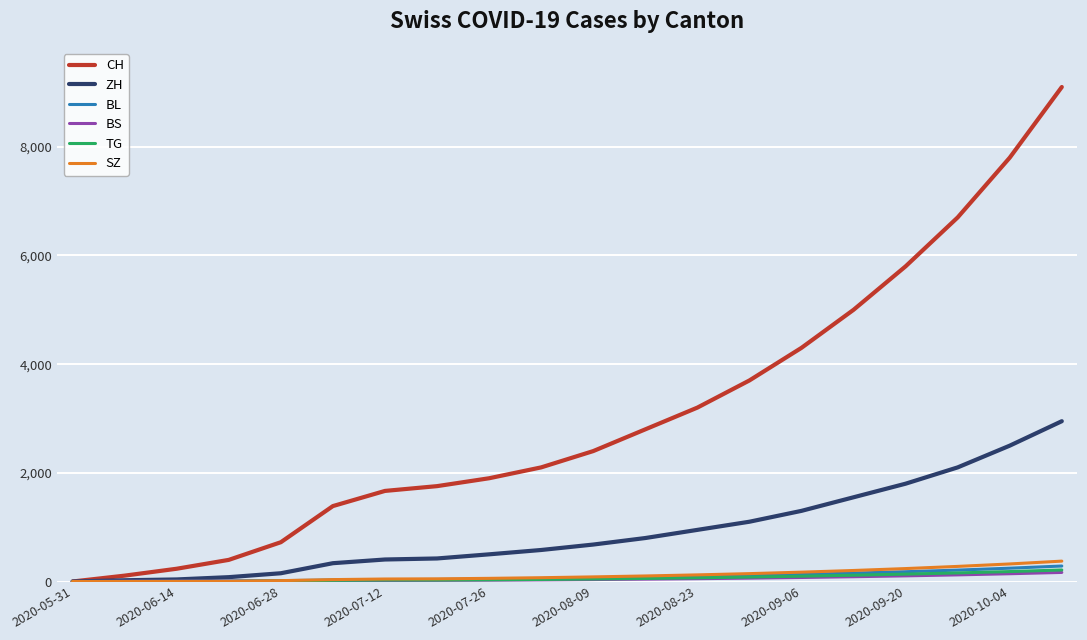

What is the greatest value displayed?

9100